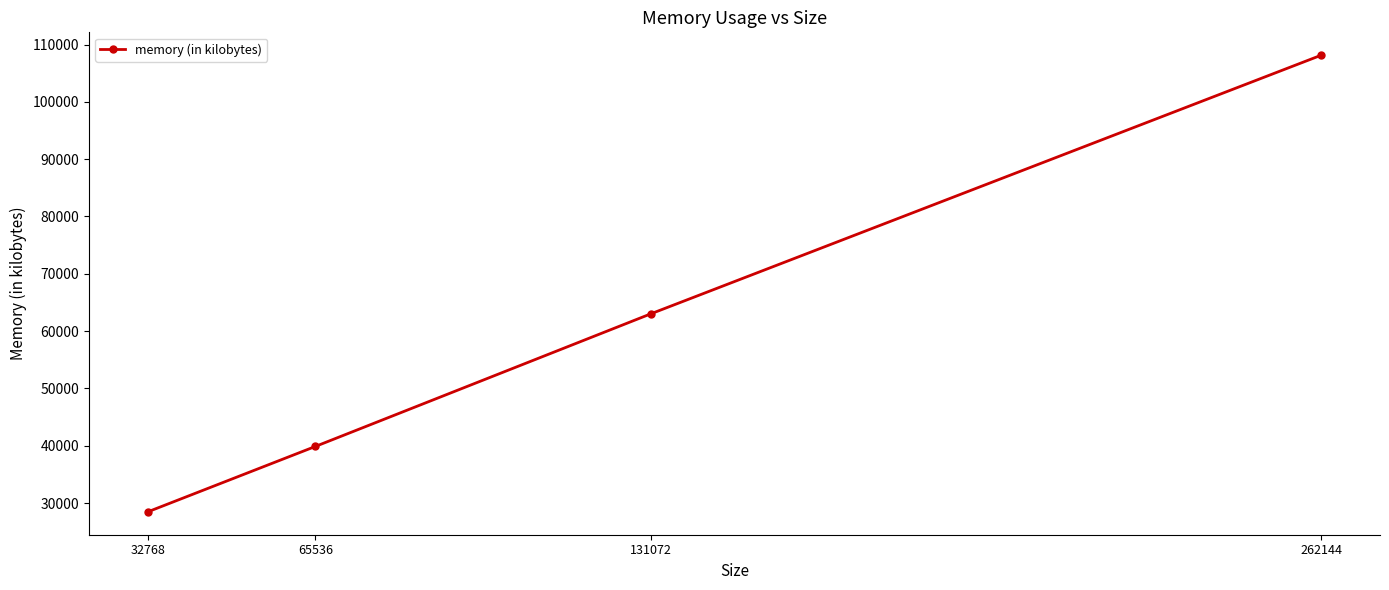

Which category has the lowest value across all series?

32768